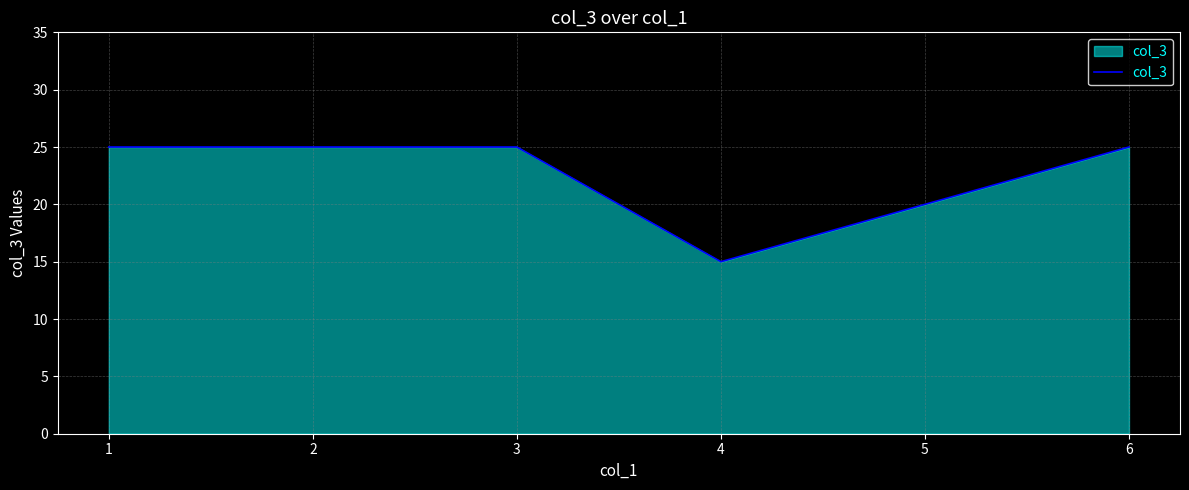

Between 4 and 2, which is larger?

2